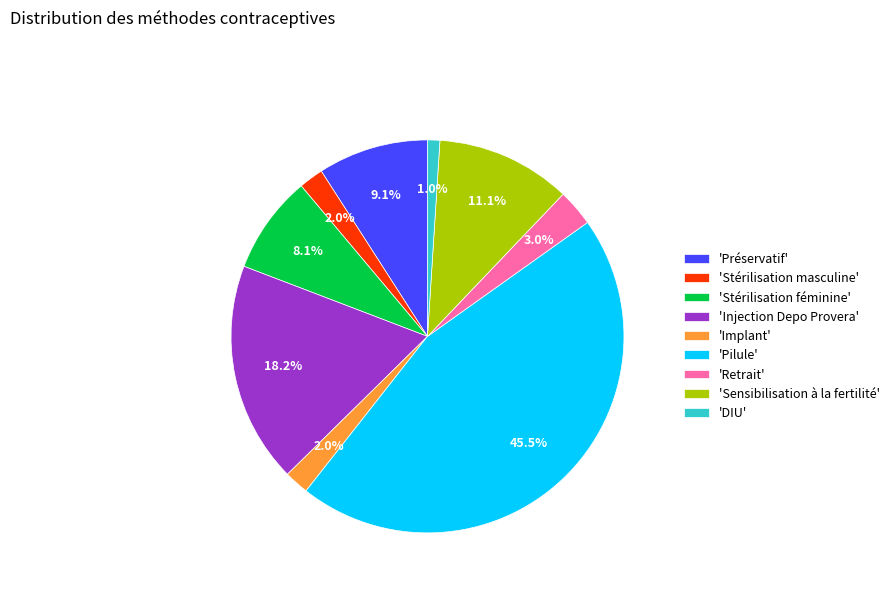

Which slice is the smallest?

'DIU'